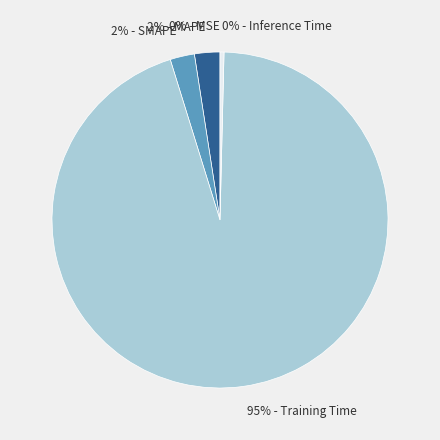

Is the sum of 95% - Training Time and 2% - MAPE greater than half?

Yes